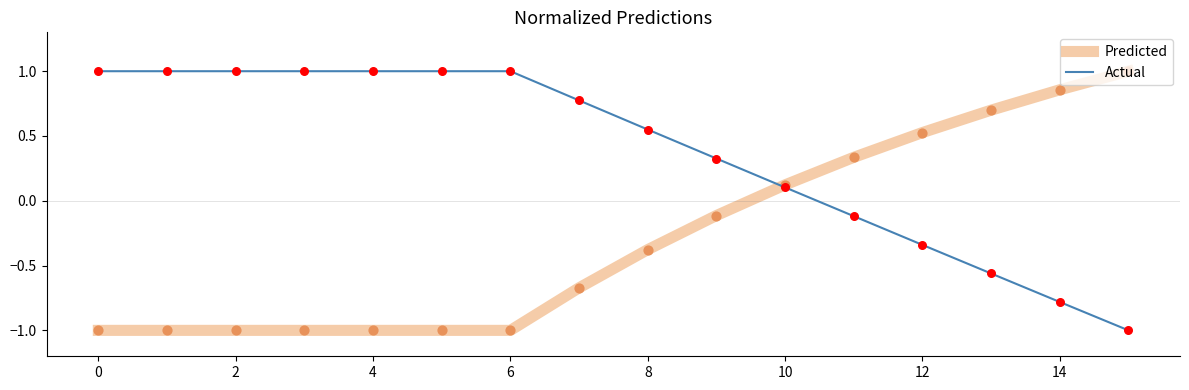

Which series has the largest total across all categories?

Actual